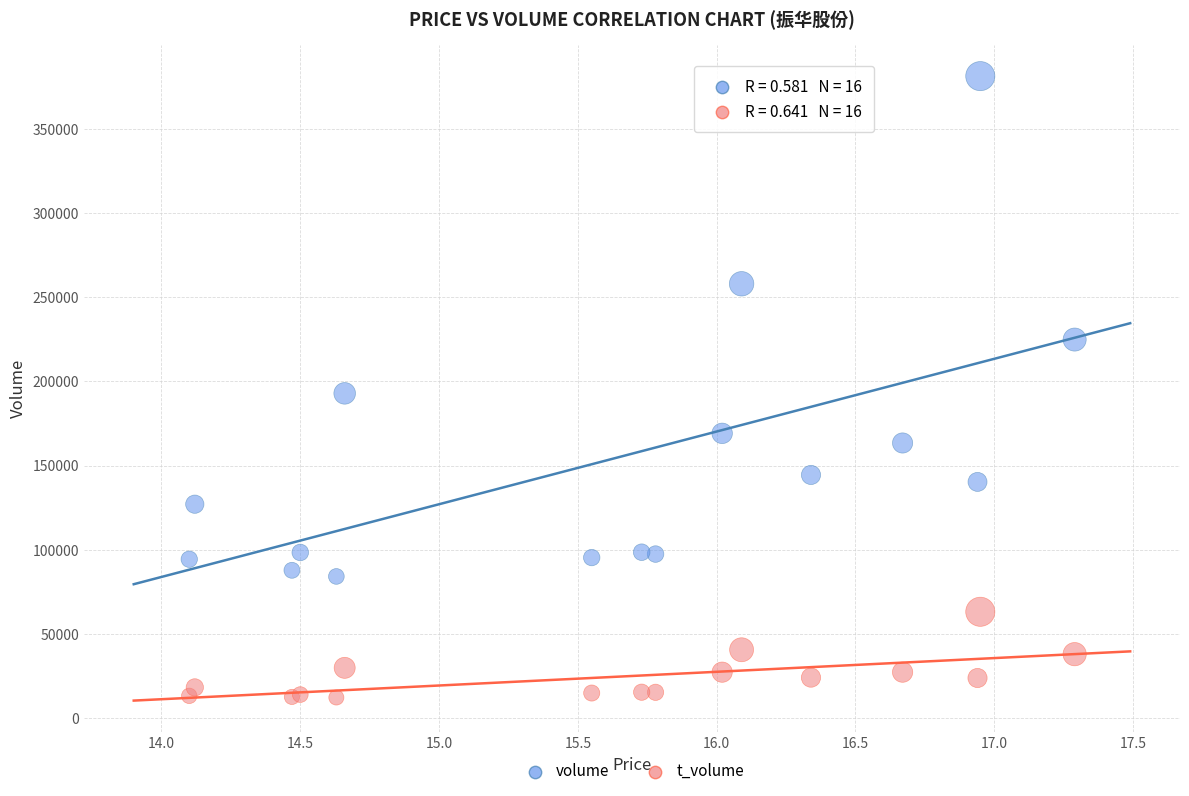

What are all the series names shown in the legend?

volume, t_volume